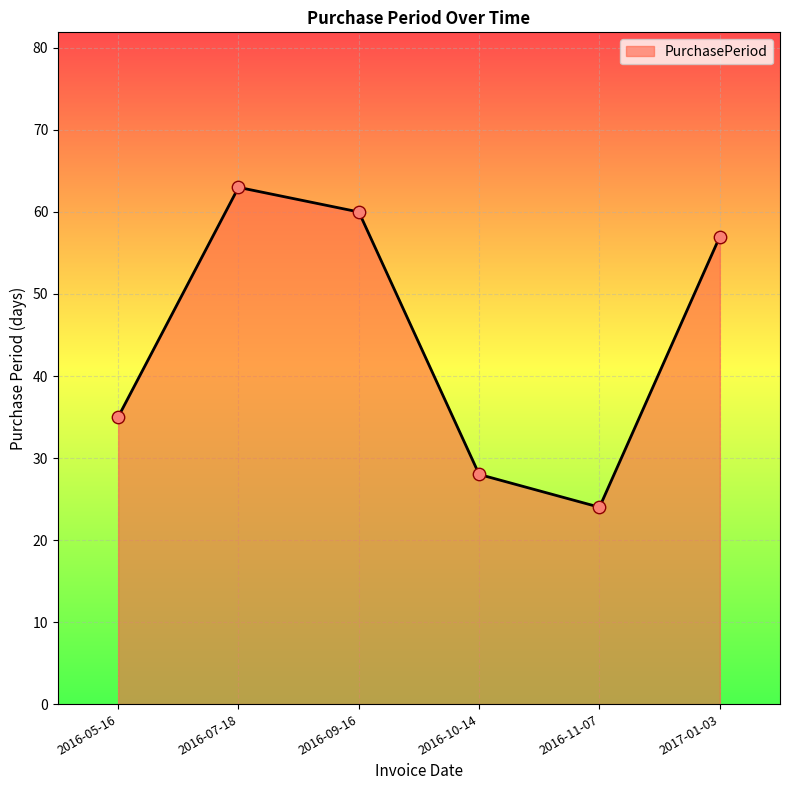

Between 2016-11-07 and 2016-09-16, which is larger?

2016-09-16